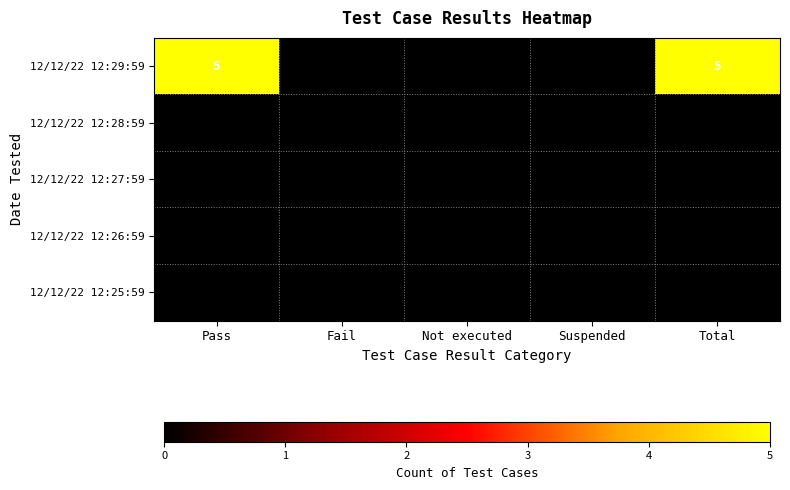

The 12/12/22 12:29:59 series shows 9 at Total. True or false?

False